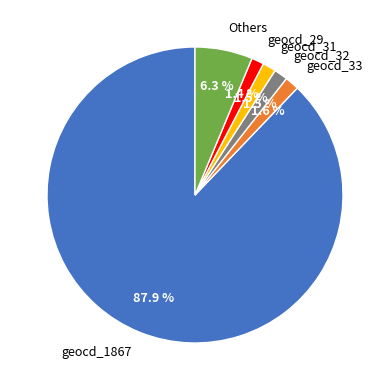

Which slice is the largest?

geocd_1867